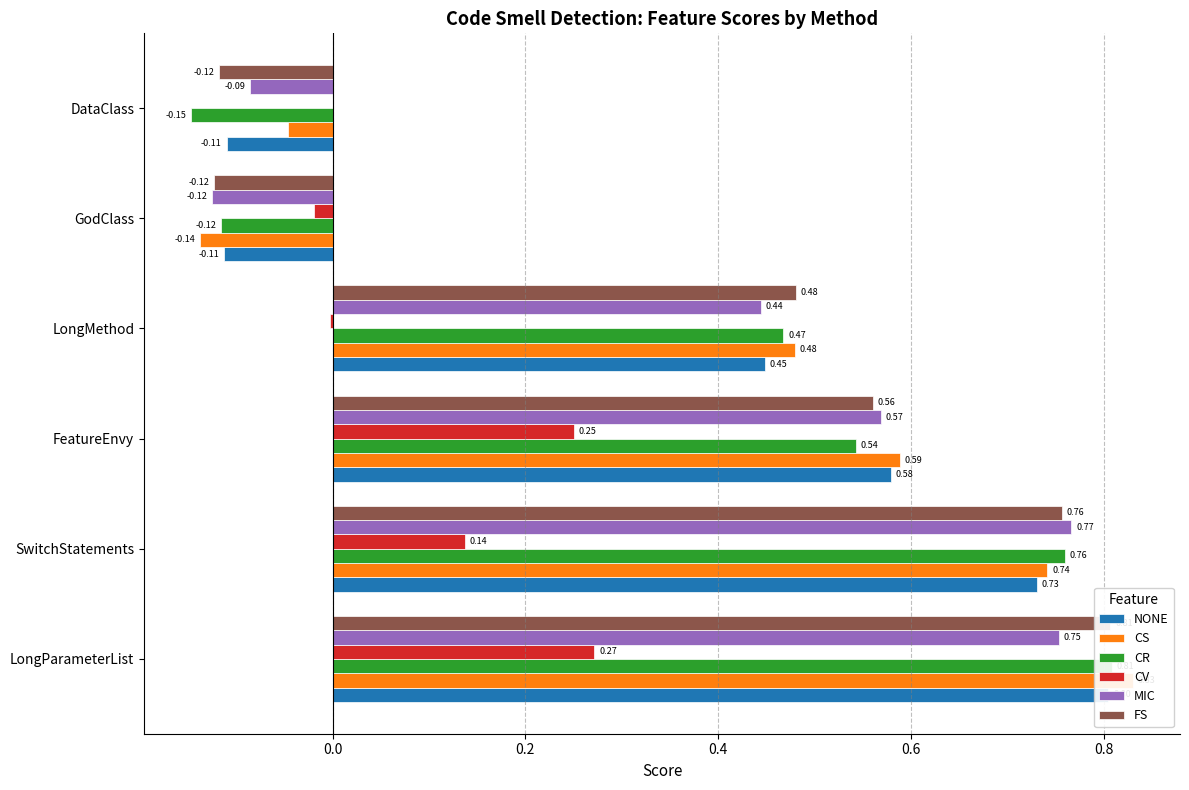

How many bars are there in total?

36